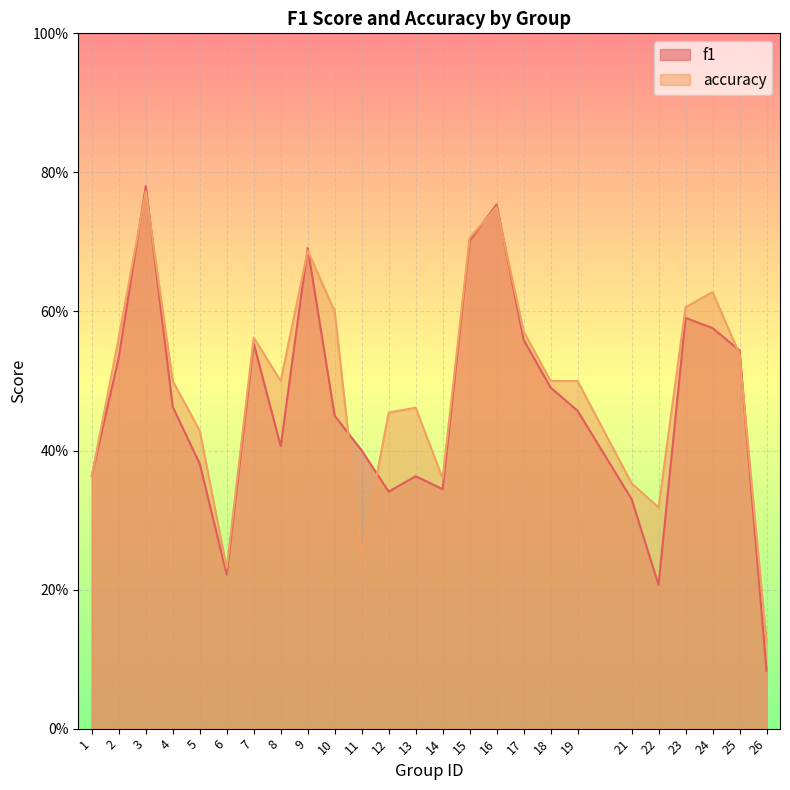

Where is the first local maximum for accuracy?

3